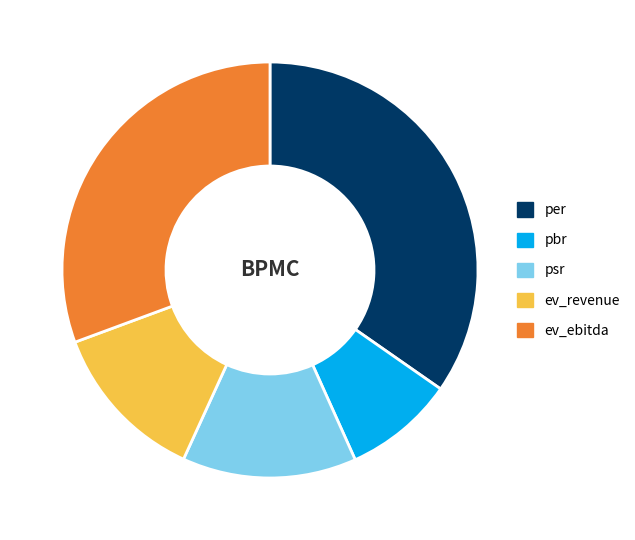

Does any single category account for the majority?

No